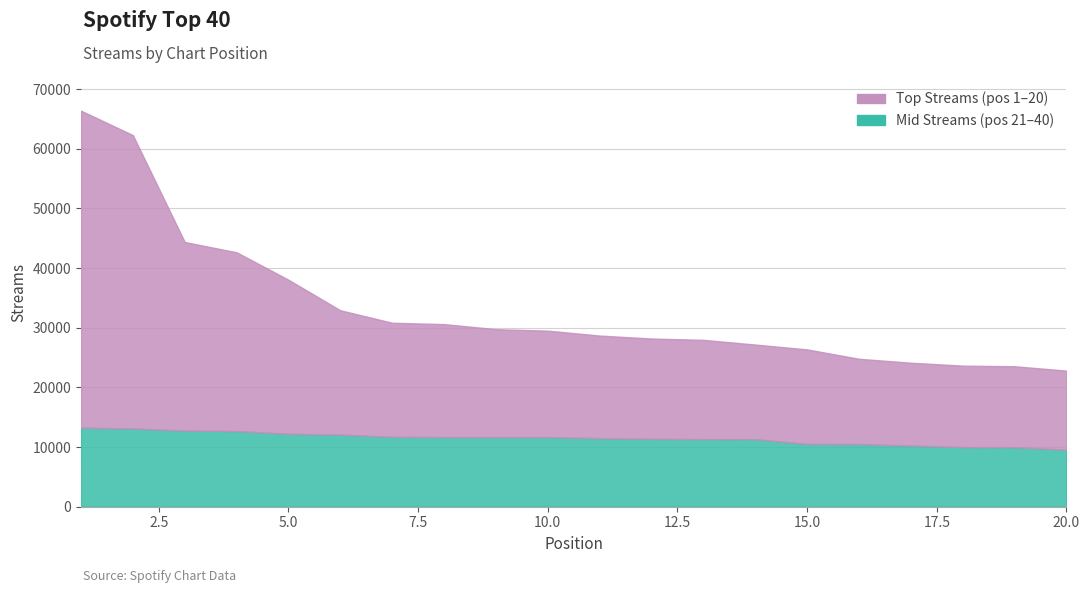

Which has a higher value, 7 or 19?

7